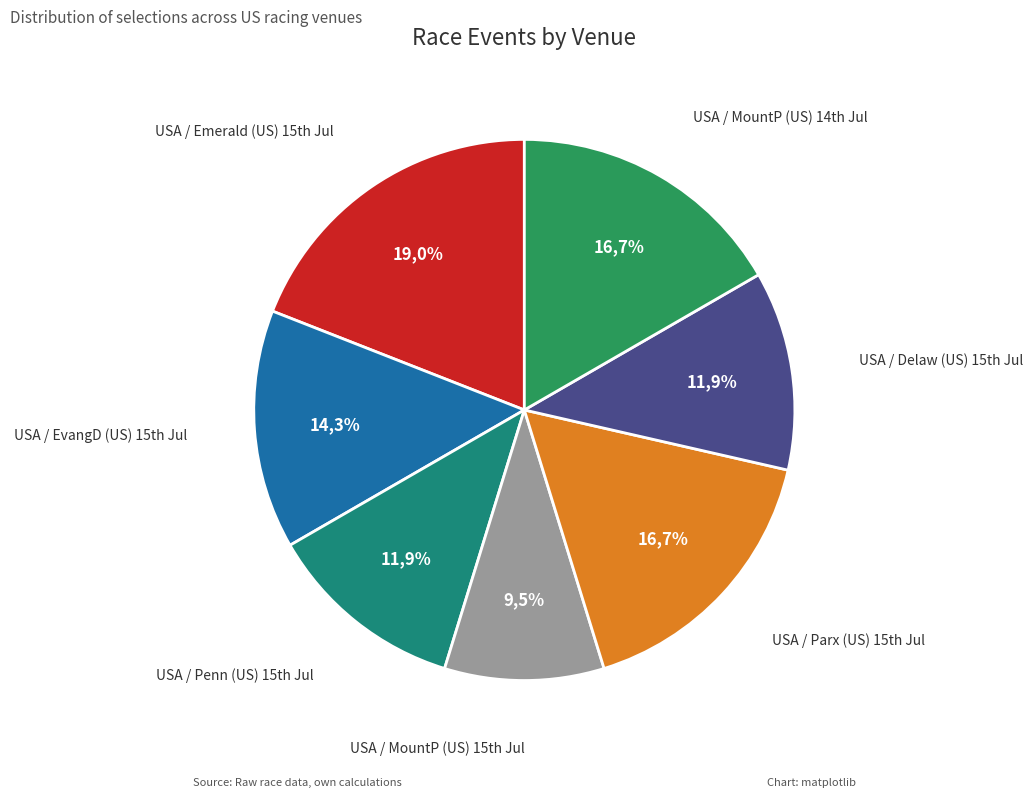

What is the smallest slice in the pie chart?

USA / MountP (US) 15th Jul